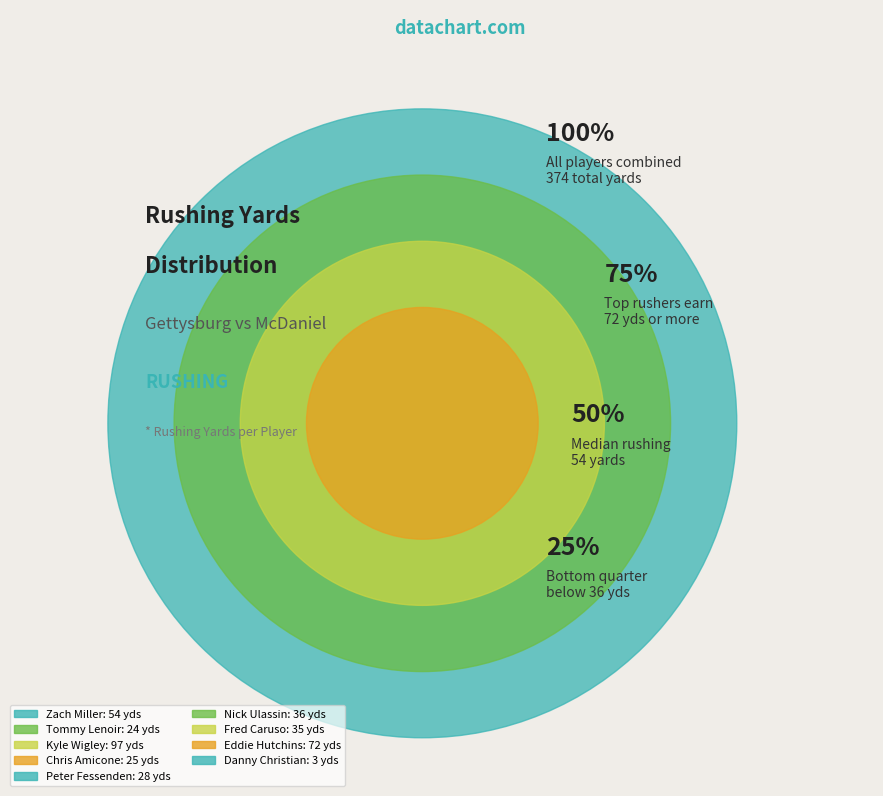

To the nearest percent, what portion does Fred Caruso represent?

9%